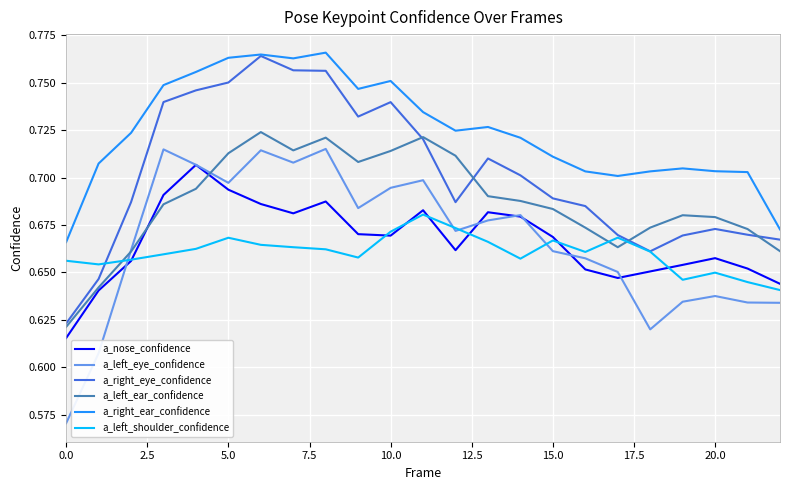

True or false: a_right_ear_confidence and a_left_shoulder_confidence cross at least once.

False